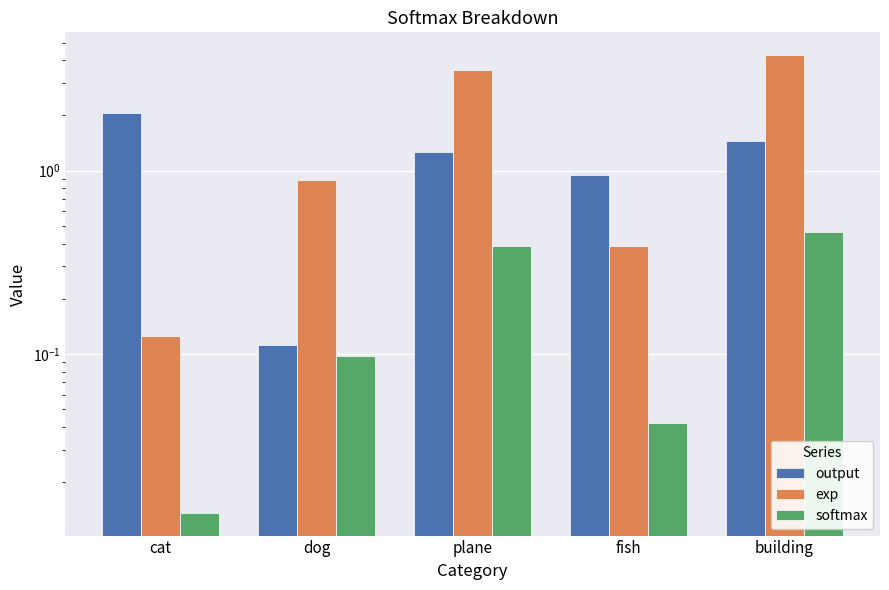

The exp series shows 1.5 at building. True or false?

False